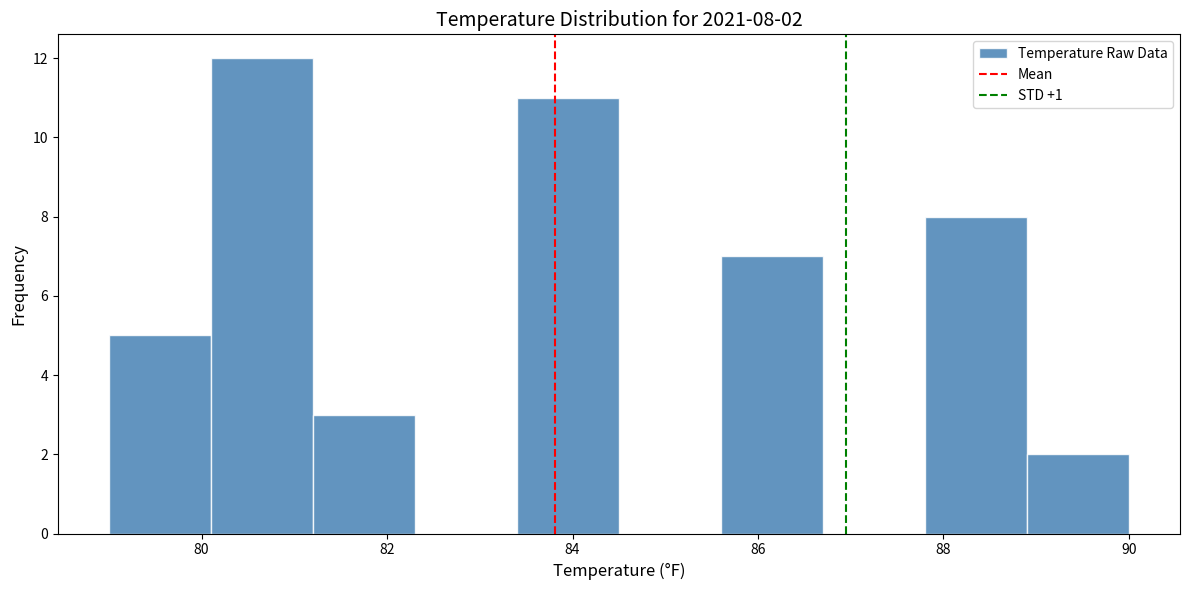

Over which range of the x-axis is the bar tallest?

80.1 to 81.2